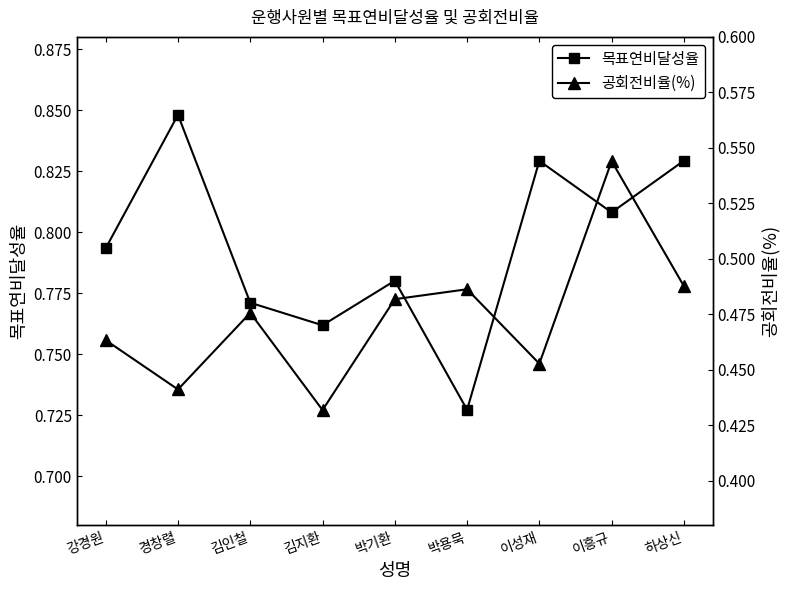

What is the difference between the highest and lowest values at 김지환?

0.3